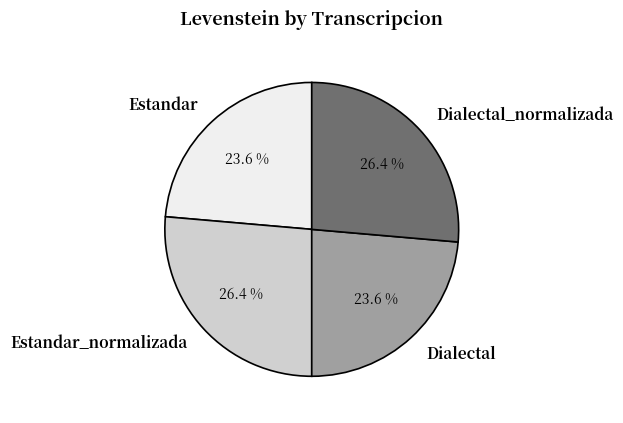

Is it true that Dialectal is 9% of the pie?

False